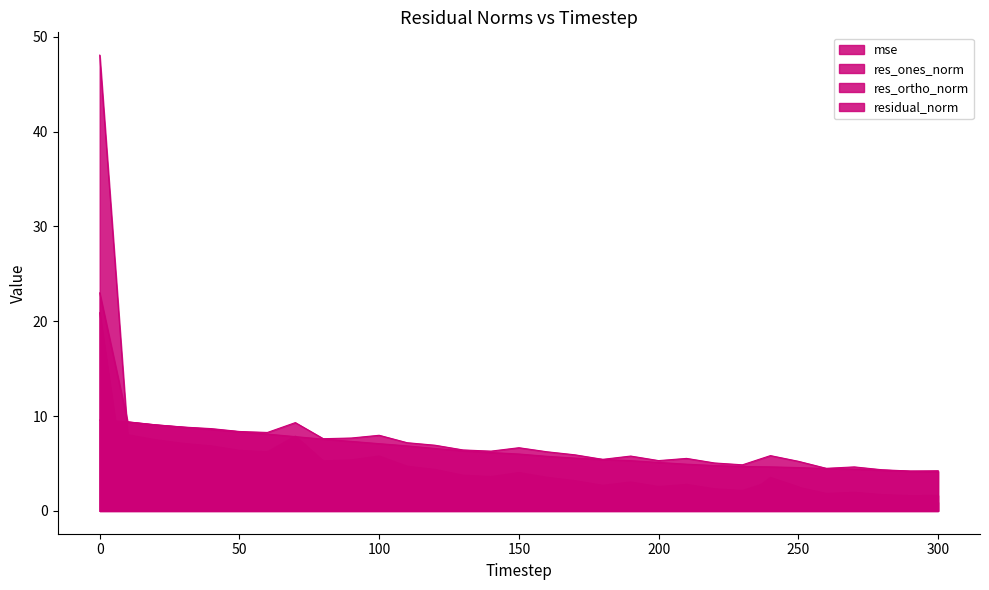

How many lines are shown in the chart?

4